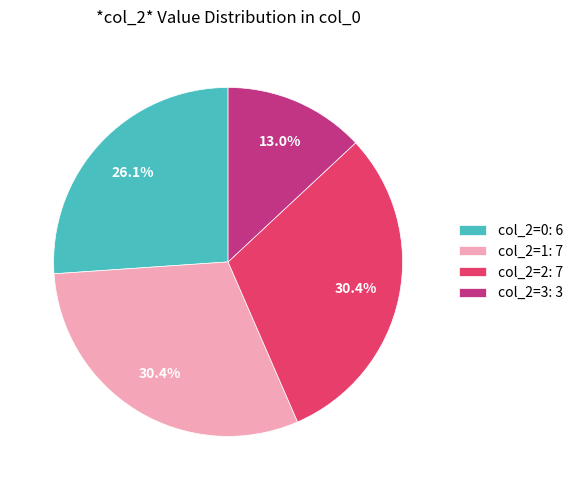

What percentage is NOT represented by col_2=2: 7?

69.6%